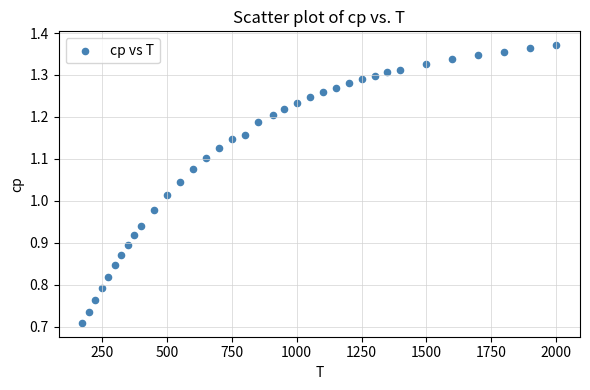

What is the range of X values (max minus min)?

1825.0